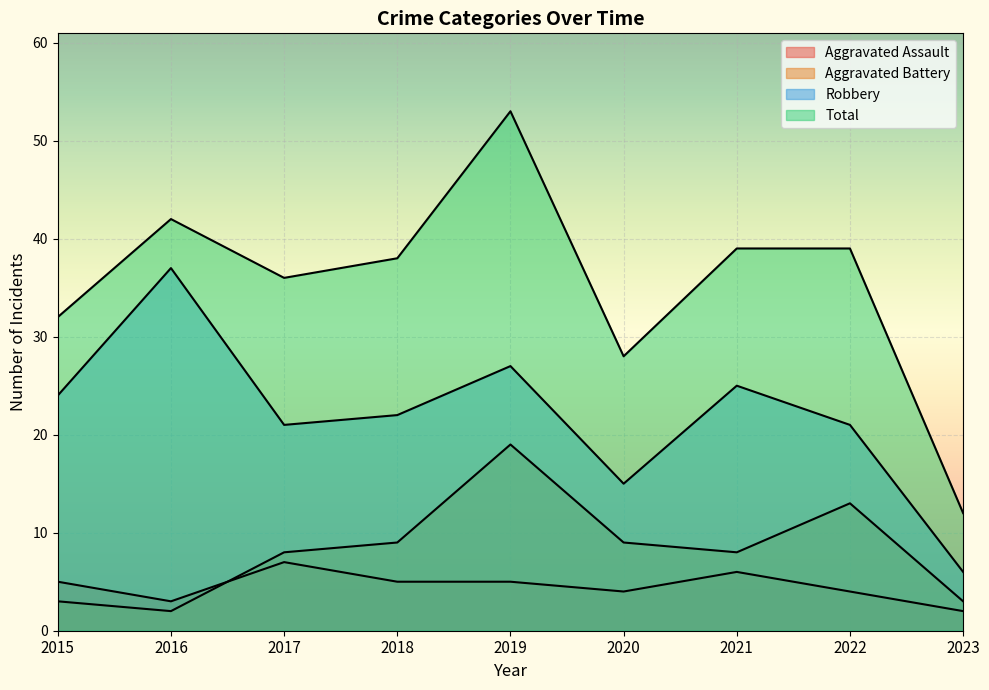

Rank the series by their maximum value, from highest to lowest.

Total, Robbery, Aggravated Battery, Aggravated Assault